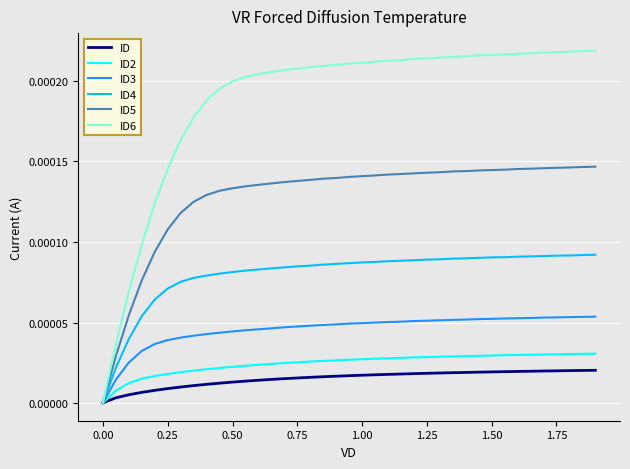

What are all the series names shown in the legend?

ID, ID2, ID3, ID4, ID5, ID6